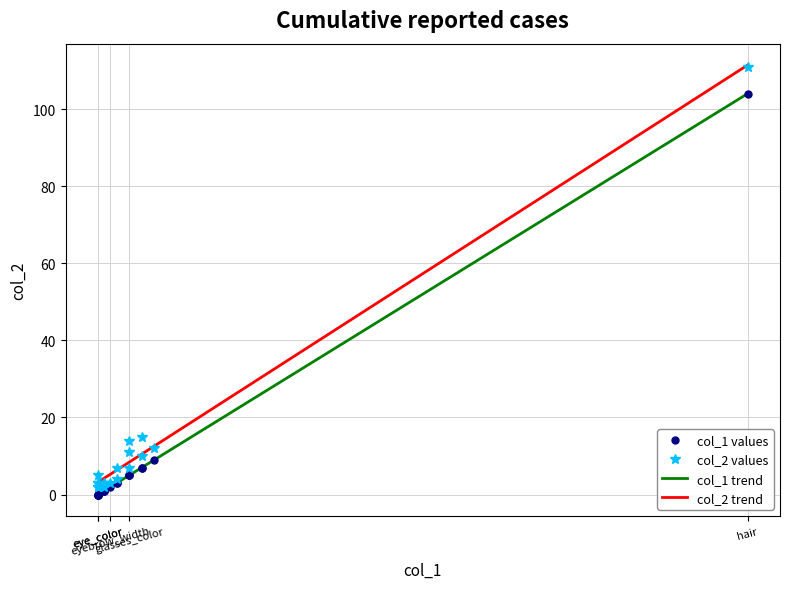

What is the label of the 2nd point from the right?

eyebrow_width